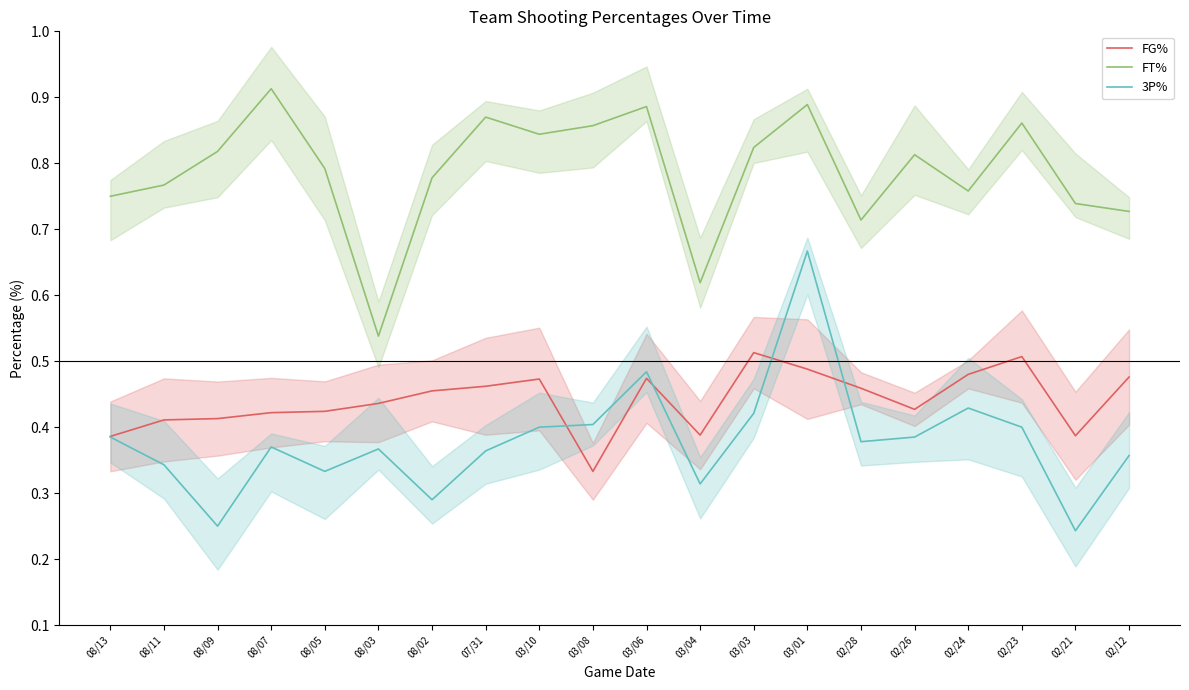

Count the FG% values in the range 0 to 1.

20